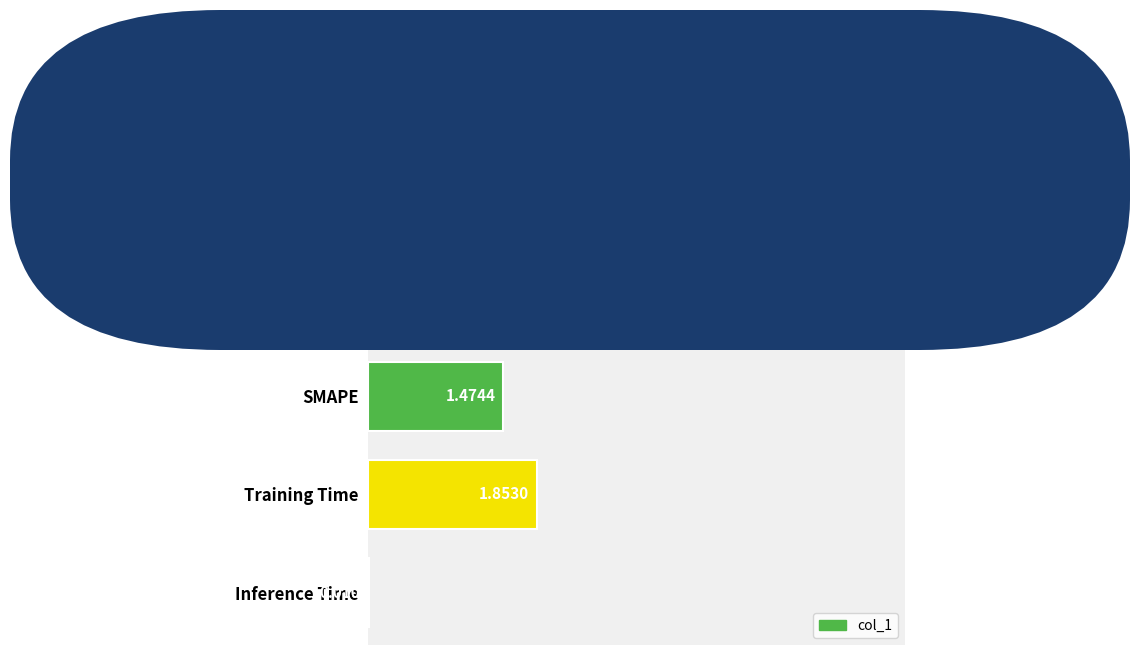

What is the sum of all values?

8.9